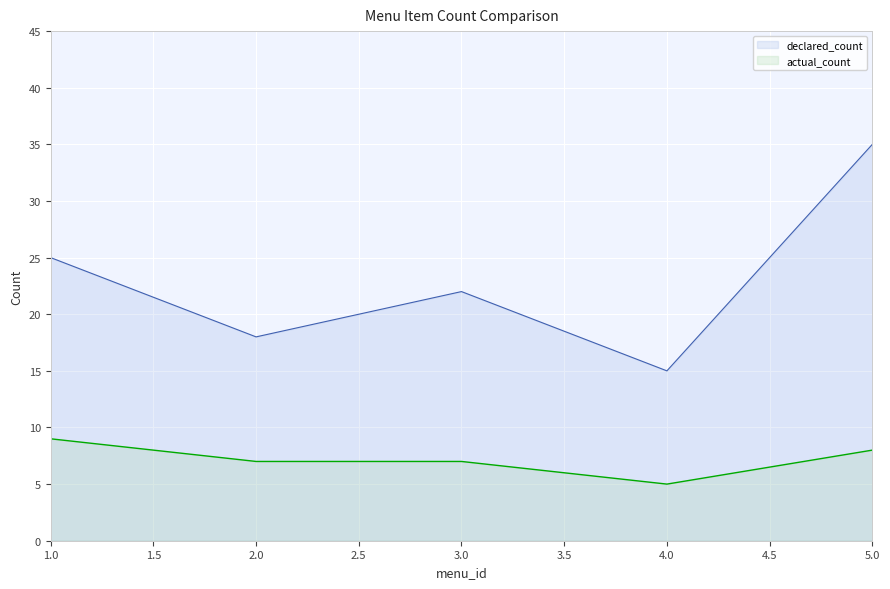

At how many categories does at least one series exceed 29?

1